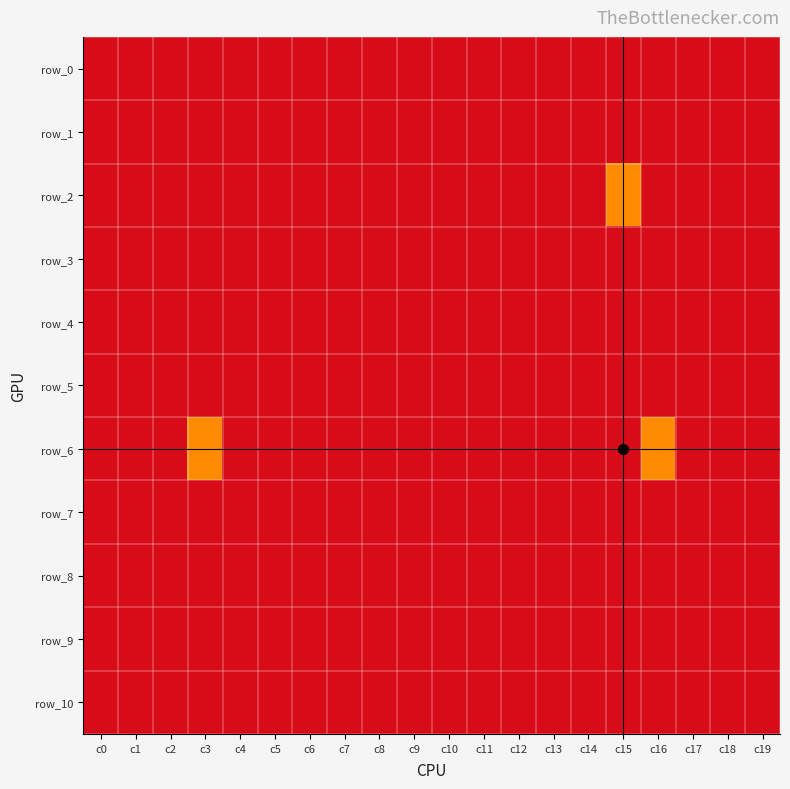

Is it true that row_10 equals -1 at c3?

True